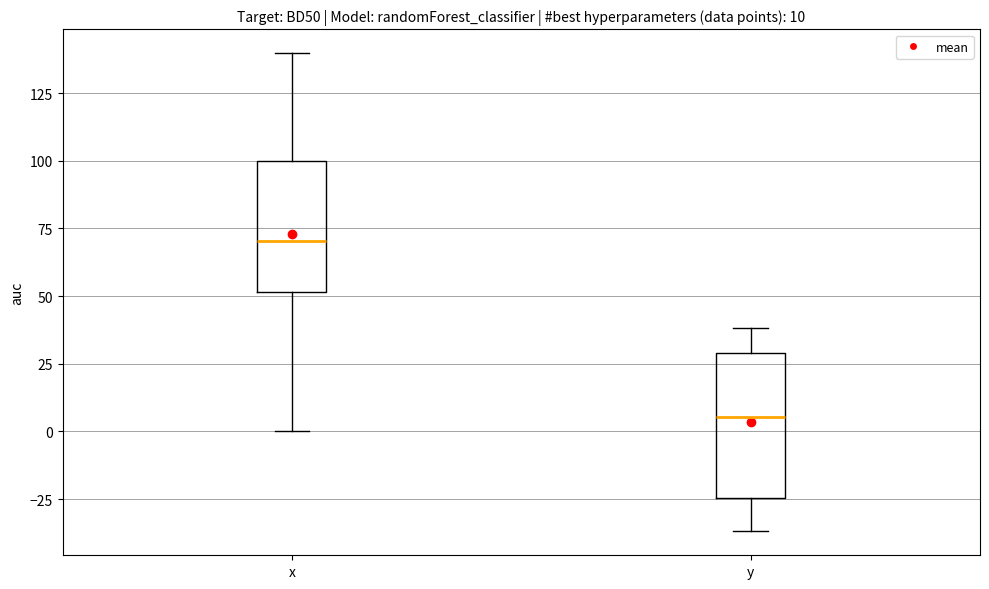

Which box has the highest median line?

x